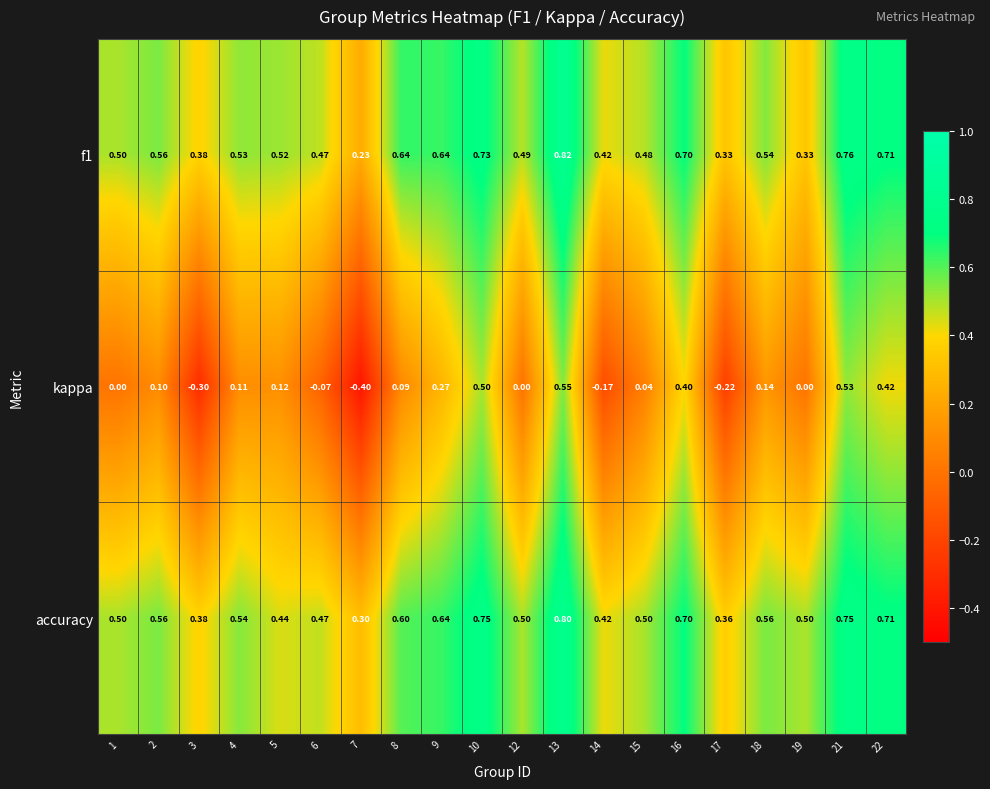

Is the value of f1 at 15 greater than the value of kappa at 9?

Yes